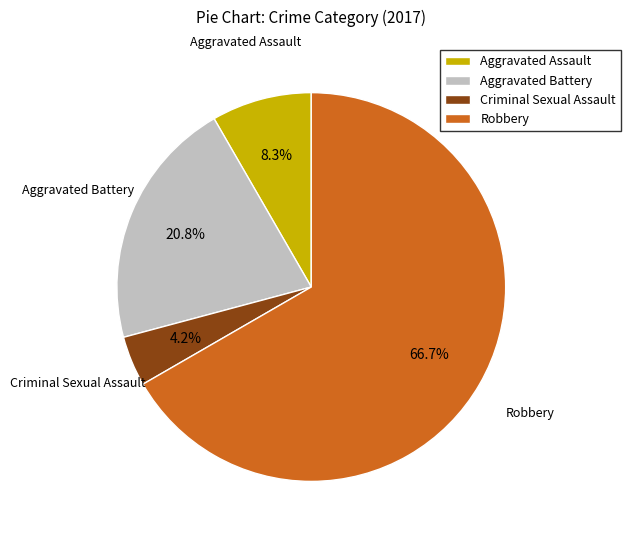

What is the total percentage of Aggravated Battery and Criminal Sexual Assault?

25.0%